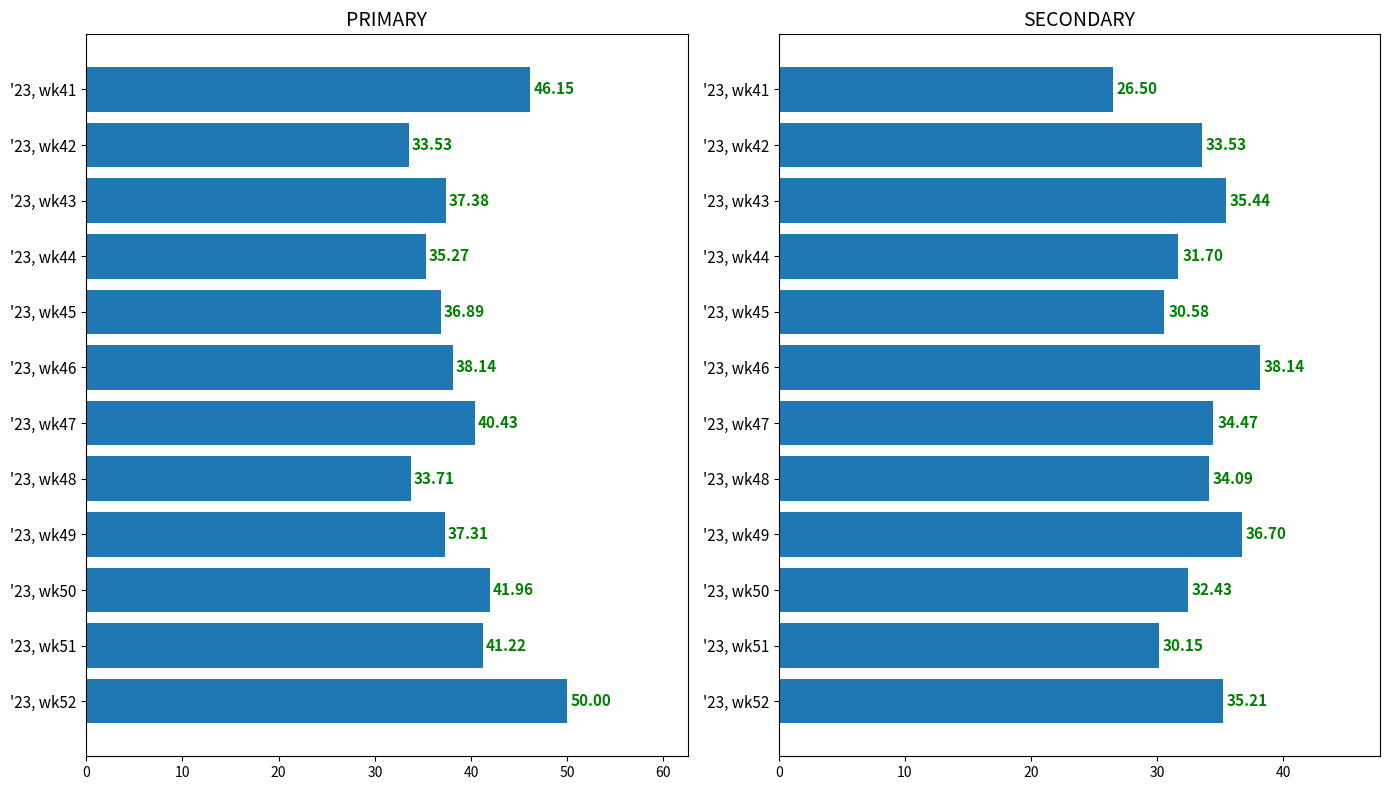

At how many categories does at least one series exceed 39?

5